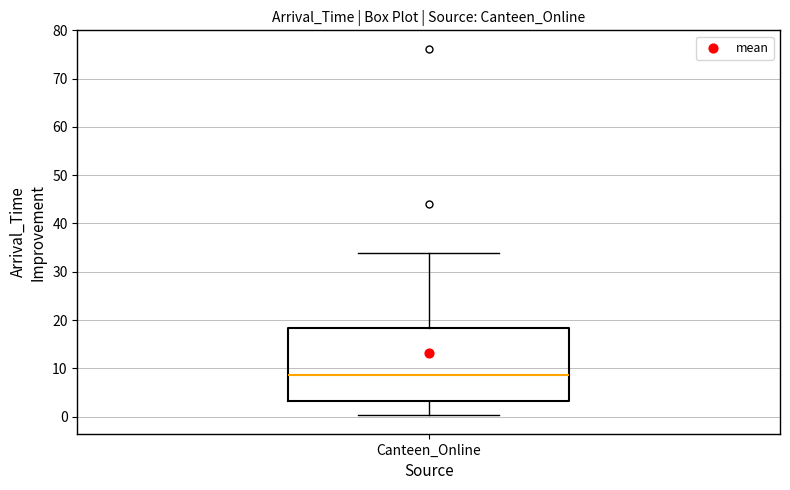

Where does the lower whisker of the box for Canteen_Online end on the y-axis? The values are not printed on the chart, so give them approximately, as read against the axis.

0